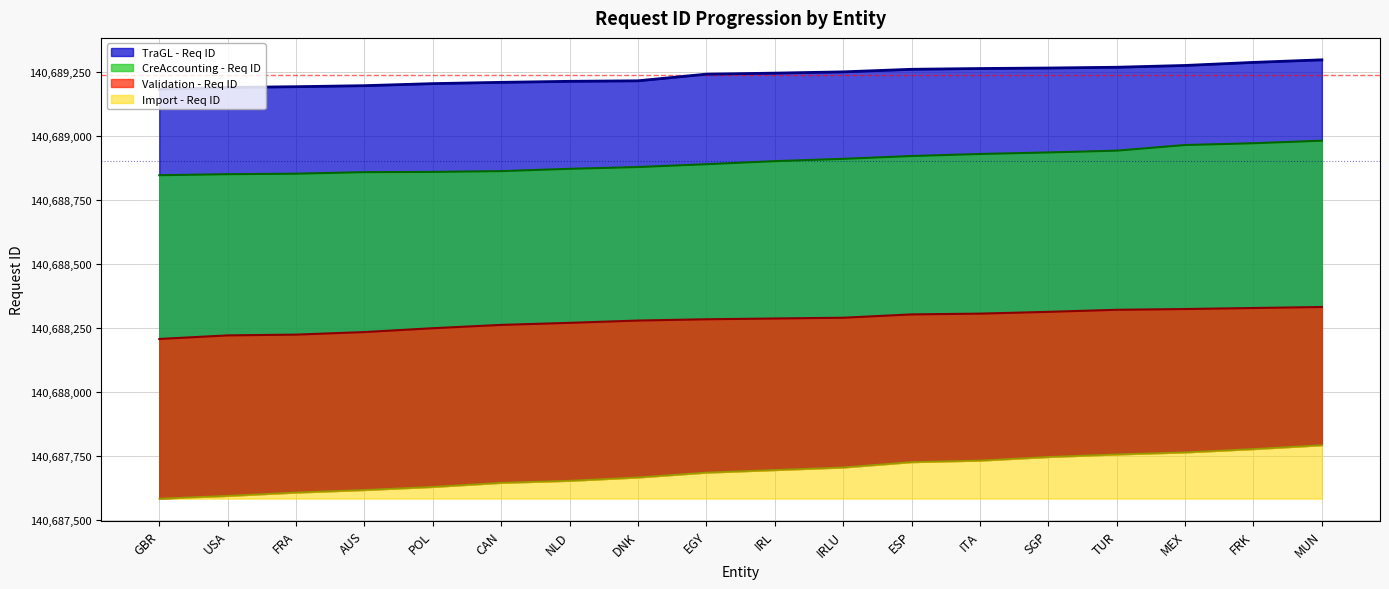

Reading right to left, what are all the values shown in this chart?

Import - Req ID: 140687792	140687777	140687764	140687756	140687746	140687732	140687726	140687705	140687695	140687685	140687666	140687653	140687645	140687629	140687617	140687607	140687594	140687583
Validation - Req ID: 140688332	140688328	140688324	140688321	140688313	140688306	140688303	140688290	140688287	140688284	140688279	140688270	140688262	140688249	140688234	140688224	140688221	140688207
CreAccounting - Req ID: 140688982	140688972	140688965	140688943	140688936	140688930	140688922	140688911	140688902	140688890	140688879	140688872	140688863	140688860	140688859	140688853	140688851	140688847
TraGL - Req ID: 140689298	140689288	140689276	140689269	140689266	140689264	140689261	140689251	140689246	140689242	140689216	140689214	140689210	140689205	140689197	140689193	140689190	140689183